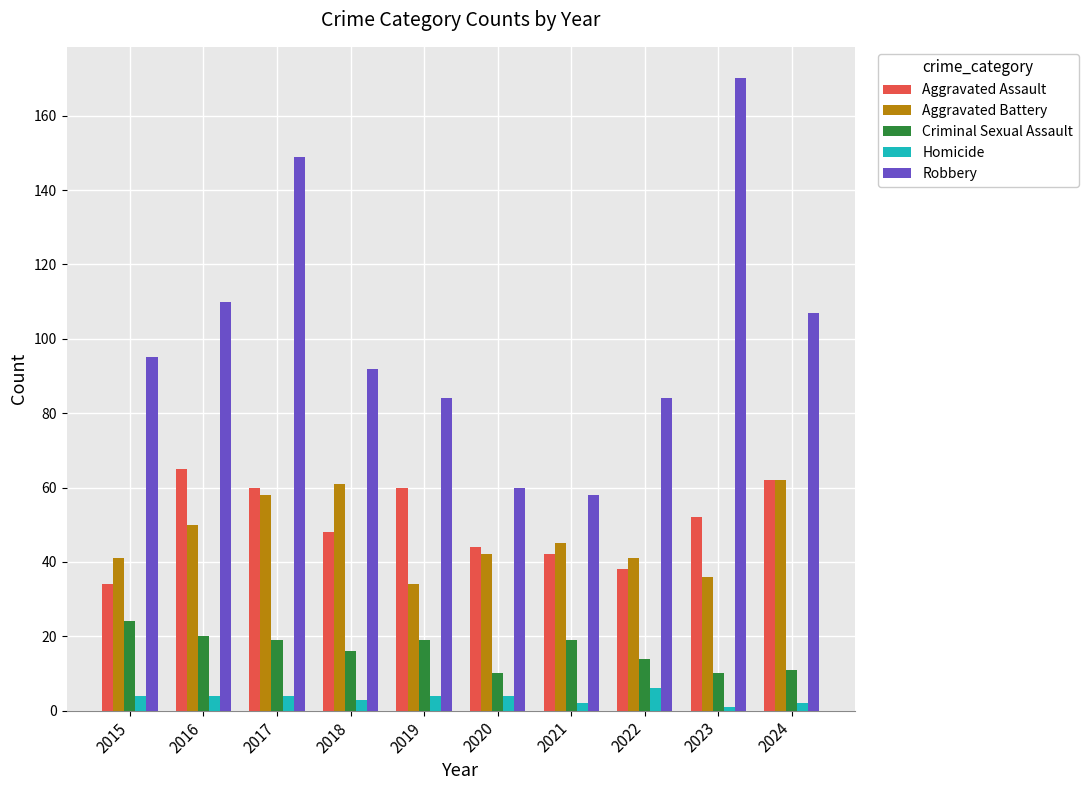

How many bars are there in each group?

5